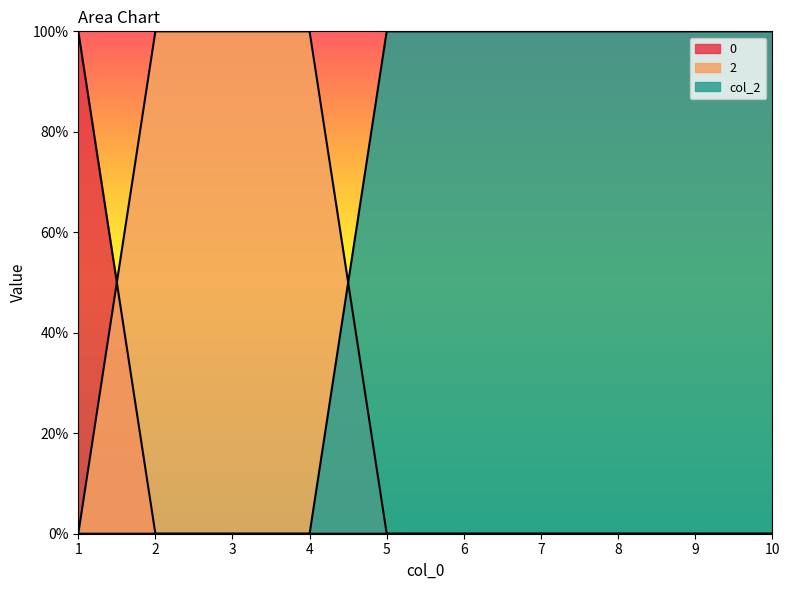

The col_2 series shows 1 at 9. True or false?

True